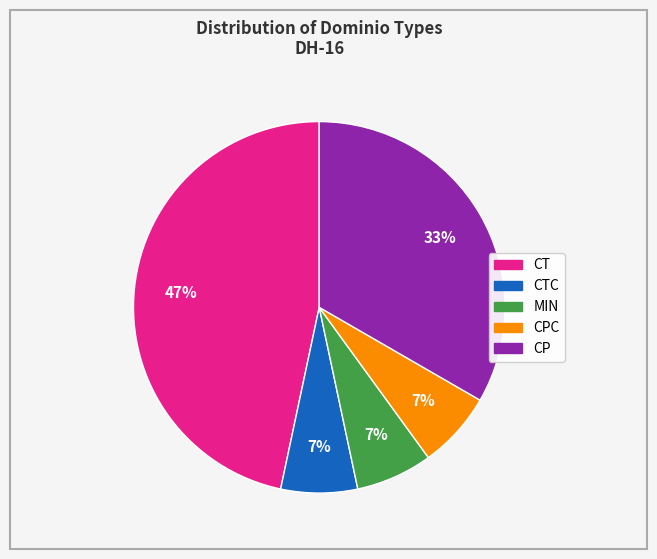

Is there a majority slice in this chart?

No